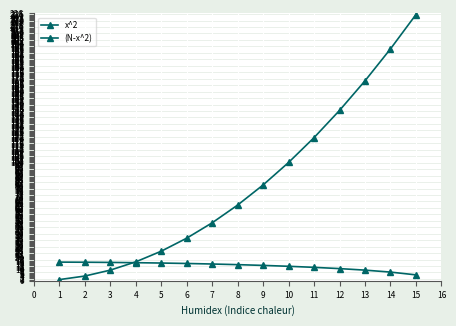

Reading left to right, transcribe all the data shown in this chart.

x^2: 1.0	4.0	9.0	16.0	25.0	36.0	49.0	64.0	81.0	100.0	121.0	144.0	169.0	196.0	225.0
(N-x^2): 15.8	15.7	15.5	15.3	15.0	14.6	14.2	13.6	13.0	12.2	11.4	10.3	9.0	7.3	5.0